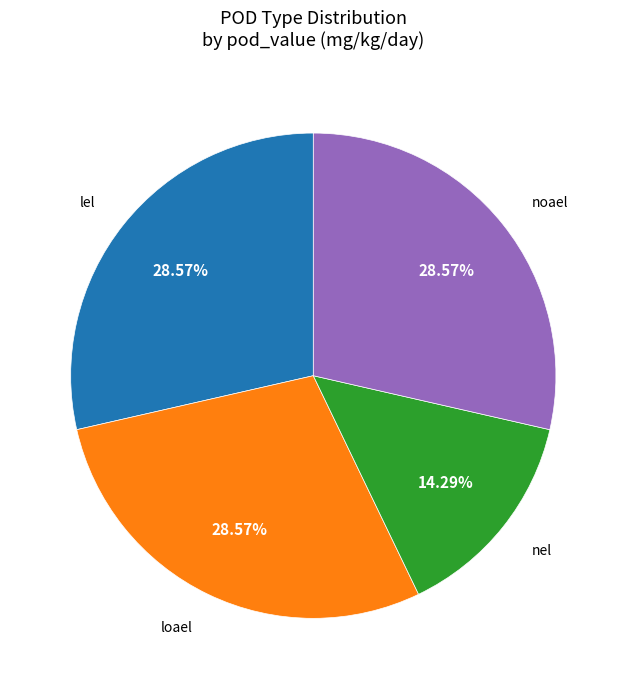

Is there a majority slice in this chart?

No